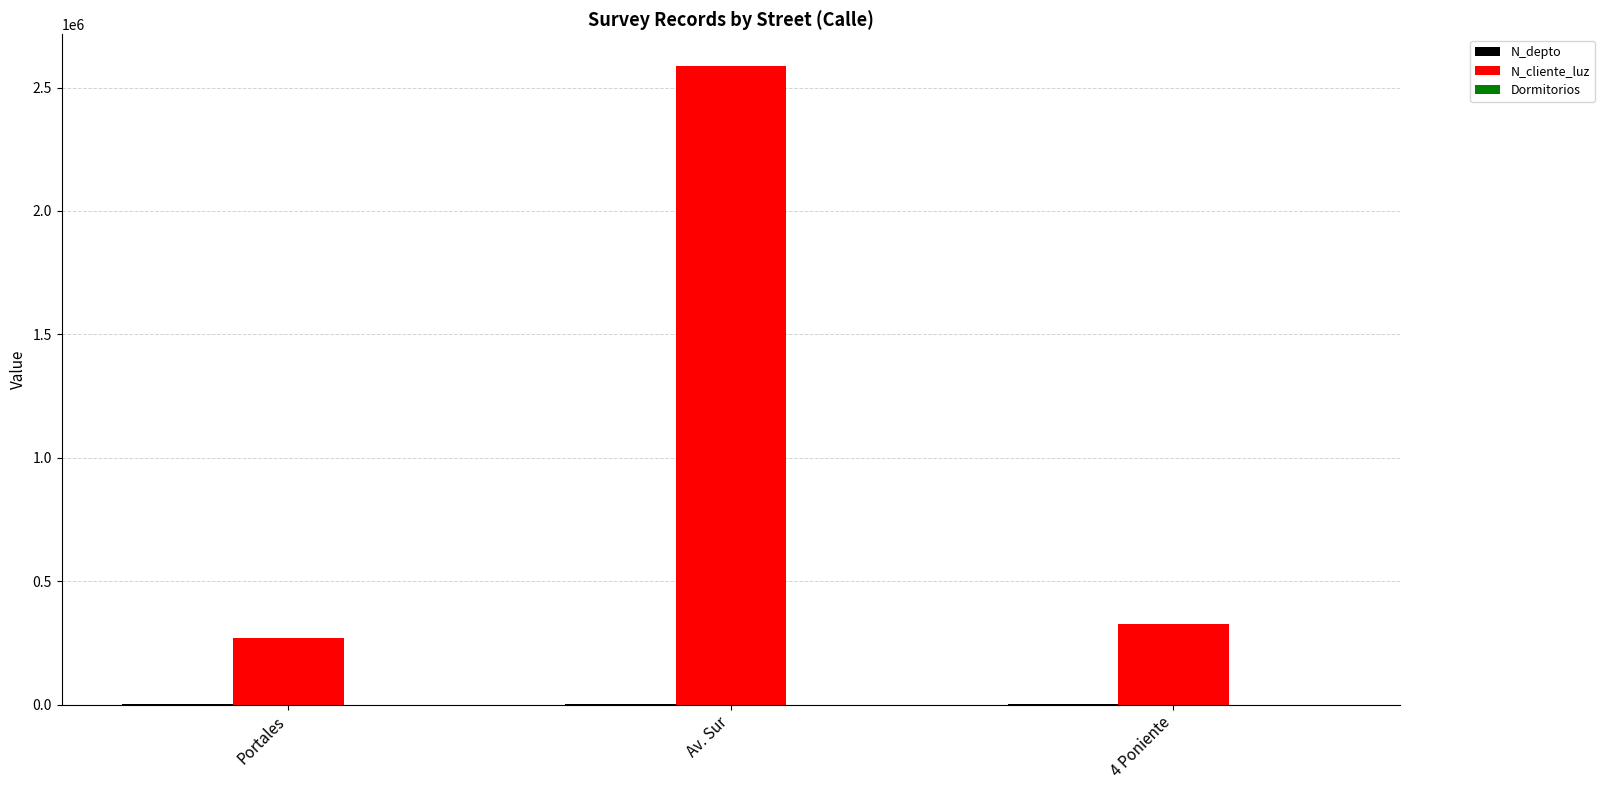

The value of N_cliente_luz at Portales is 268734. True or false?

True